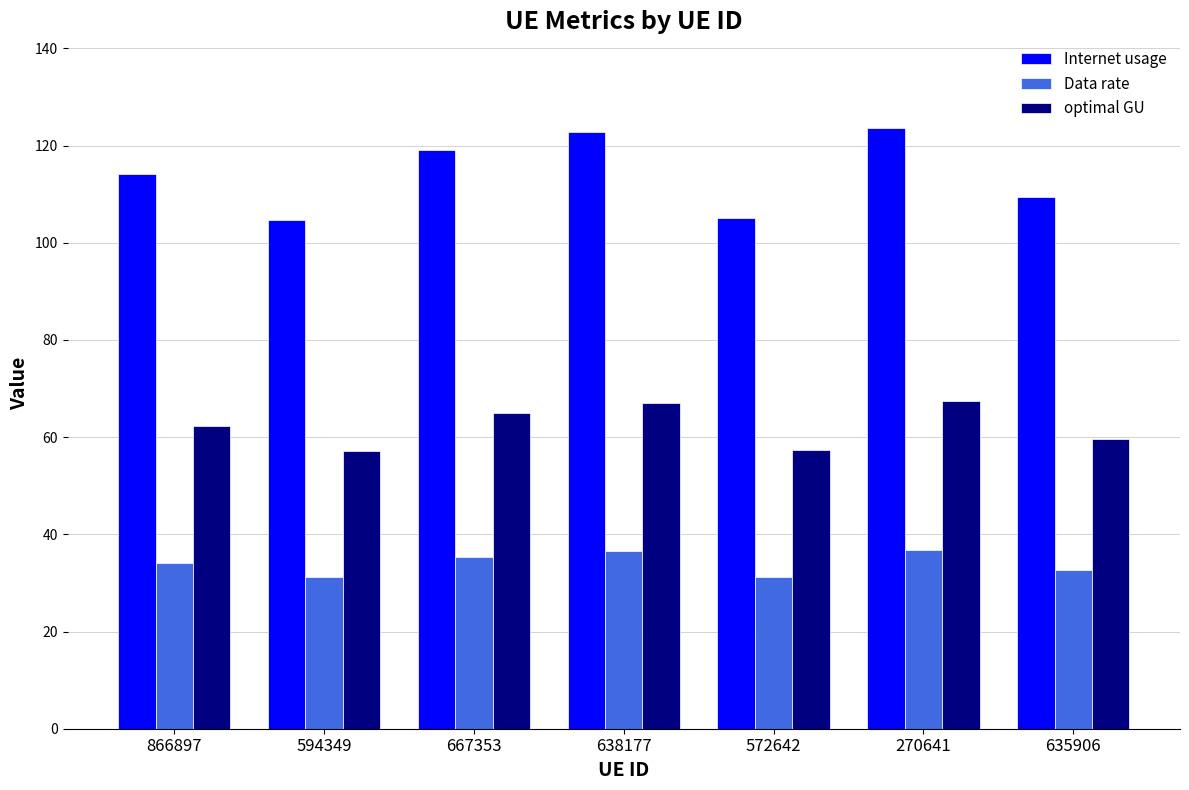

What is the sum of the Internet usage values at 667353 and 635906?

228.4